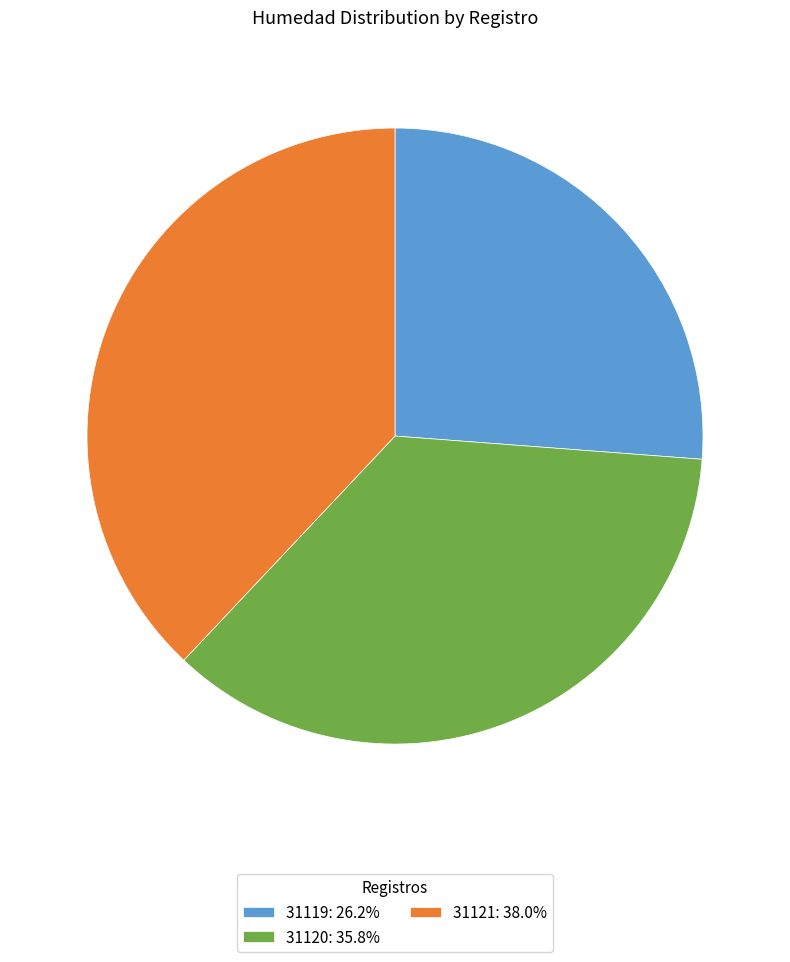

Is the sum of 31119: 26.2% and 31121: 38.0% greater than half?

Yes